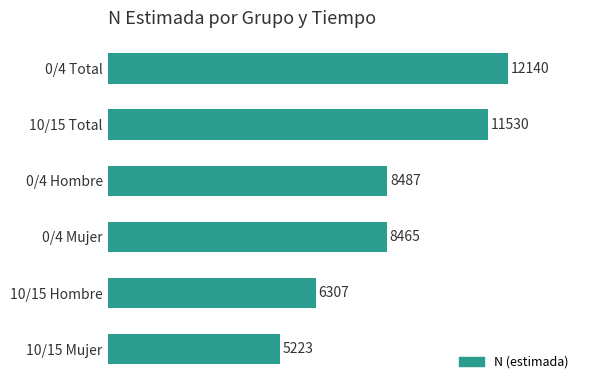

What is the difference between the maximum and minimum values?

6917